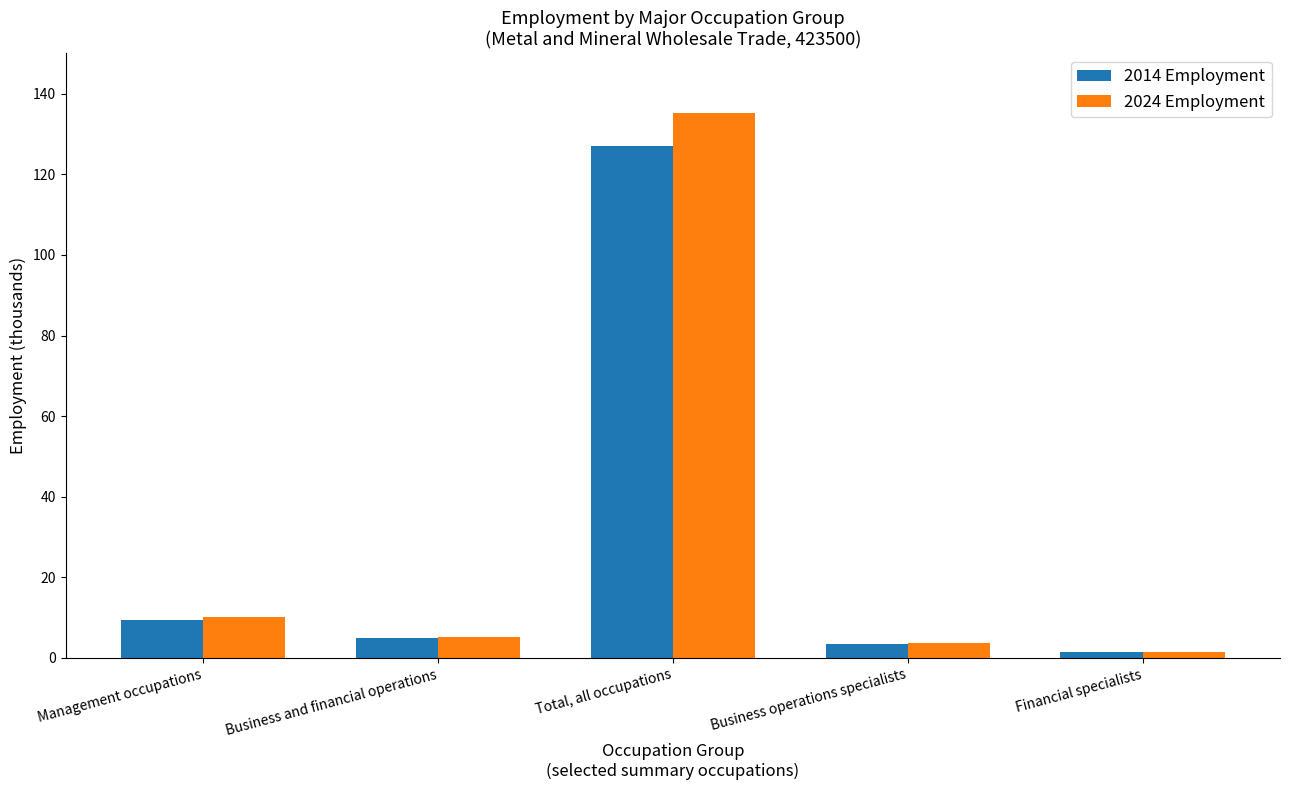

How many categories are shown in the chart?

5